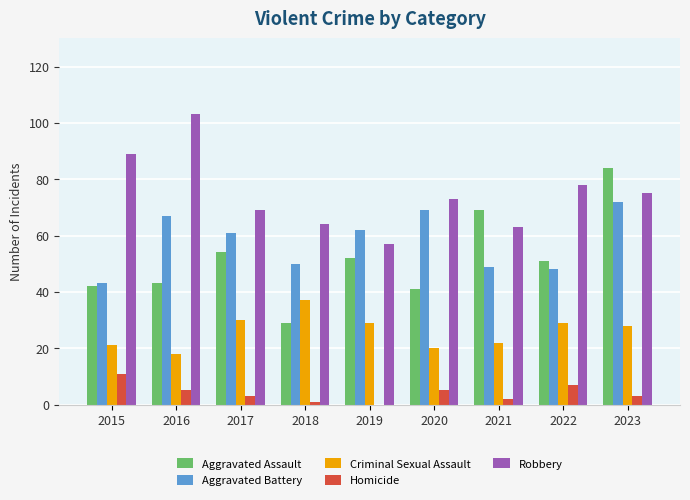

At which label does Robbery reach its peak?

2016